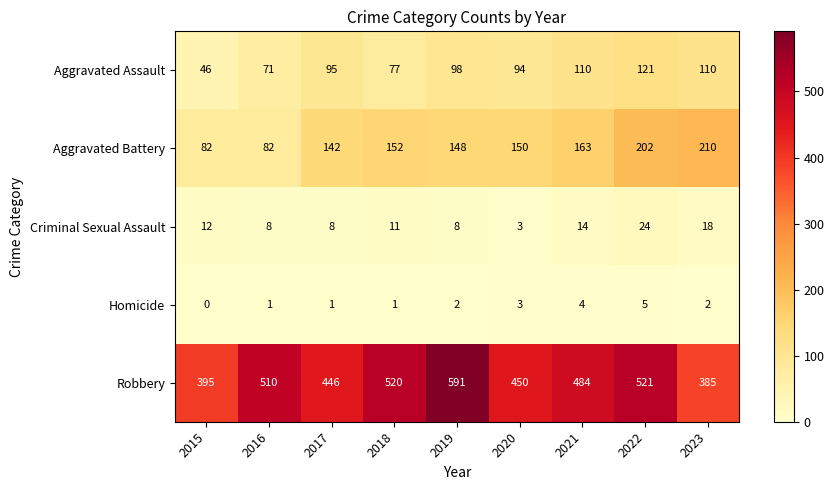

What is the approximate value of Homicide at 2021?

4